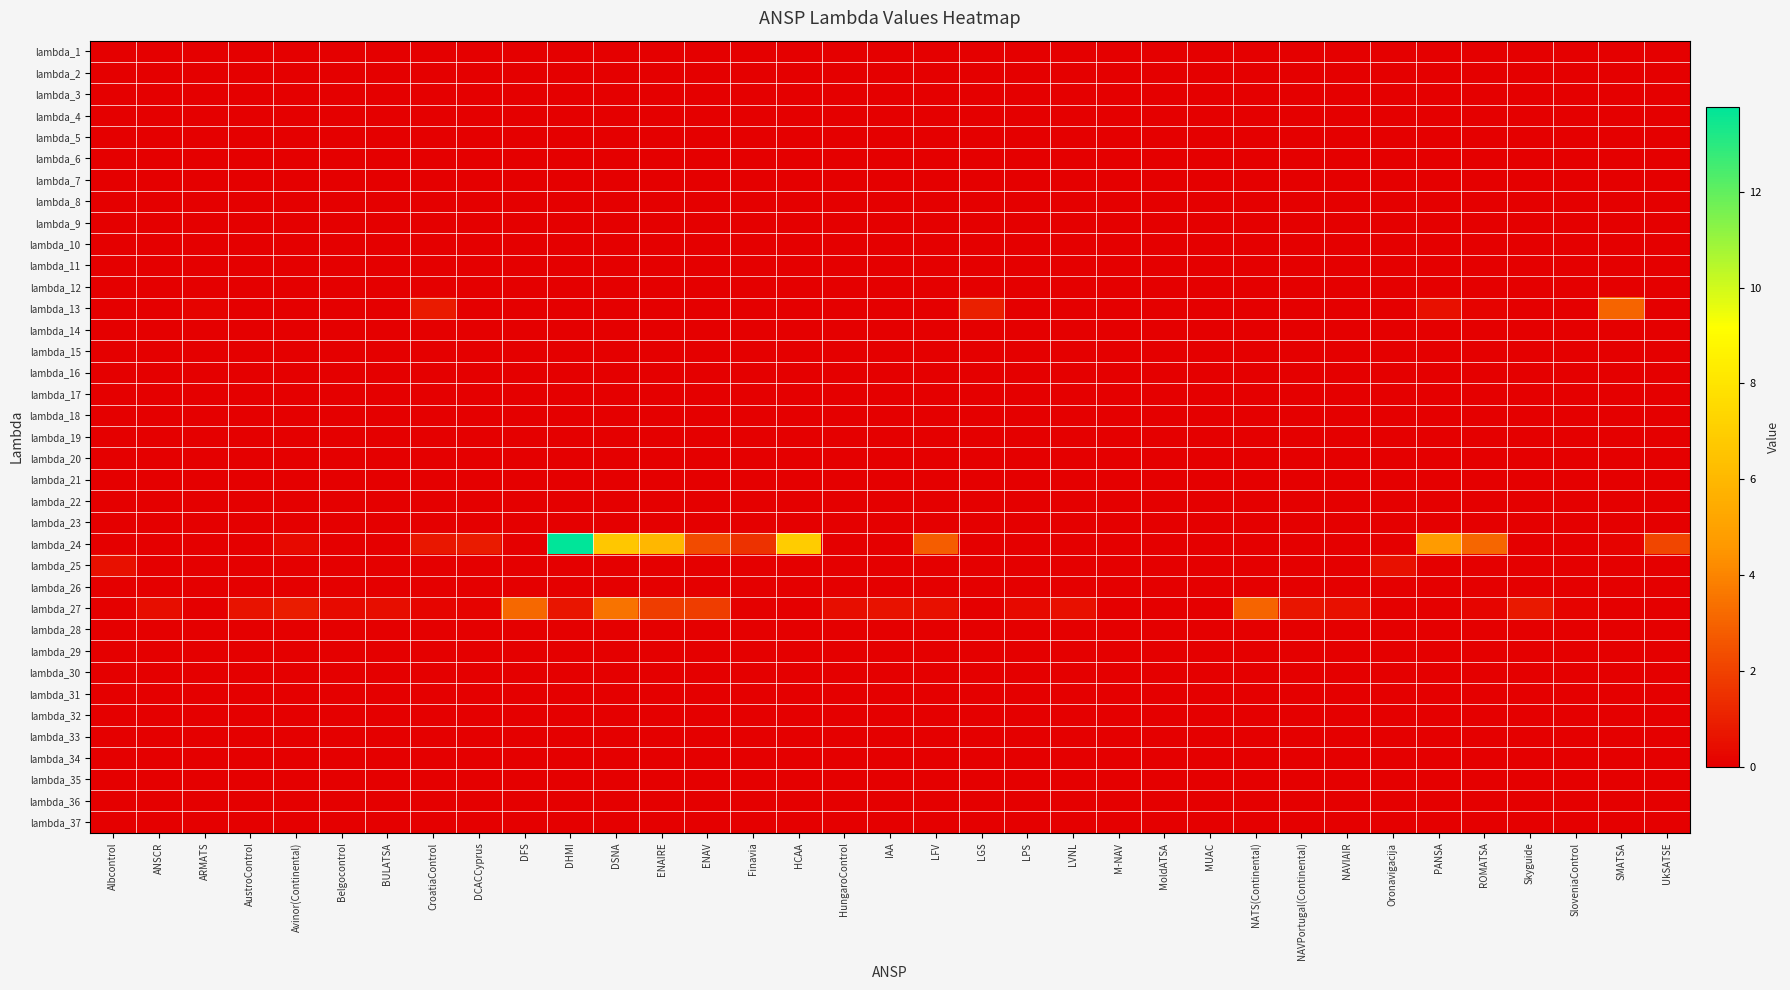

How many categories are shown in the chart?

35